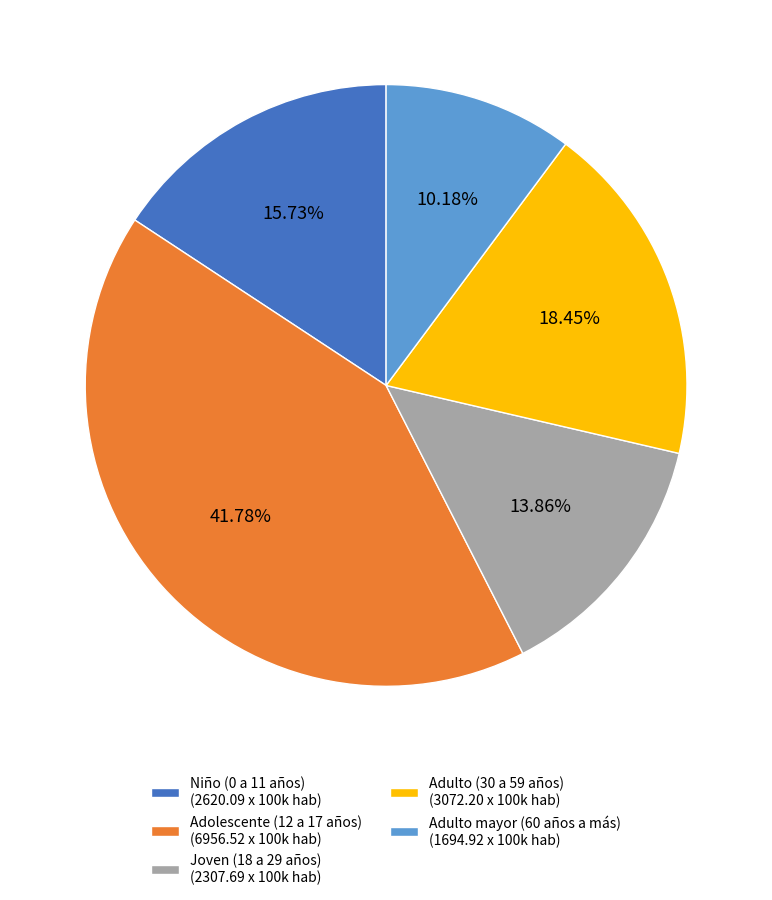

To the nearest percent, what is the difference between the largest and smallest slice percentages?

32%